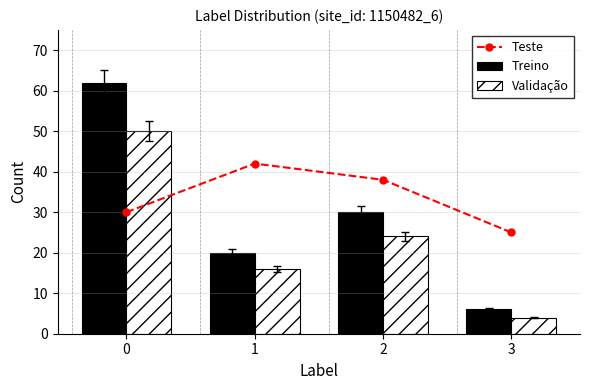

What is the value of the Treino bar at the 2nd from the left?

20